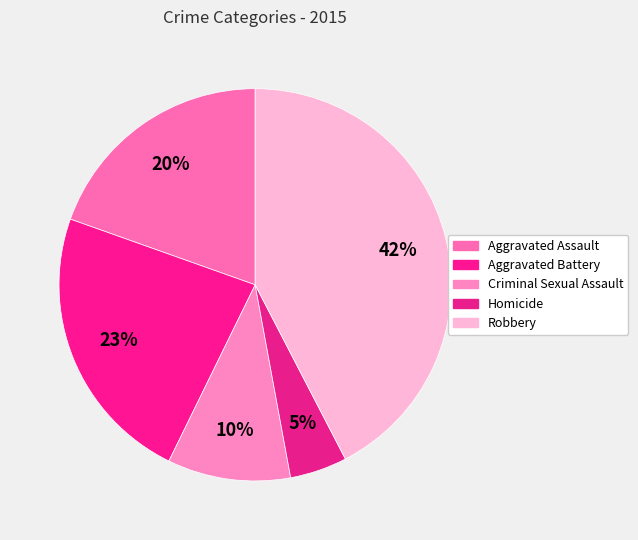

Which slice is the largest?

Robbery